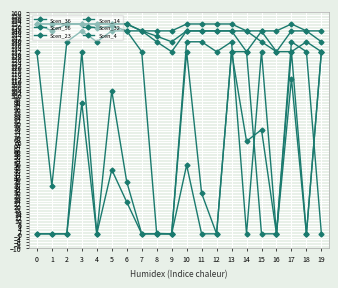

At which label is Scen_36 closest to 141?

8